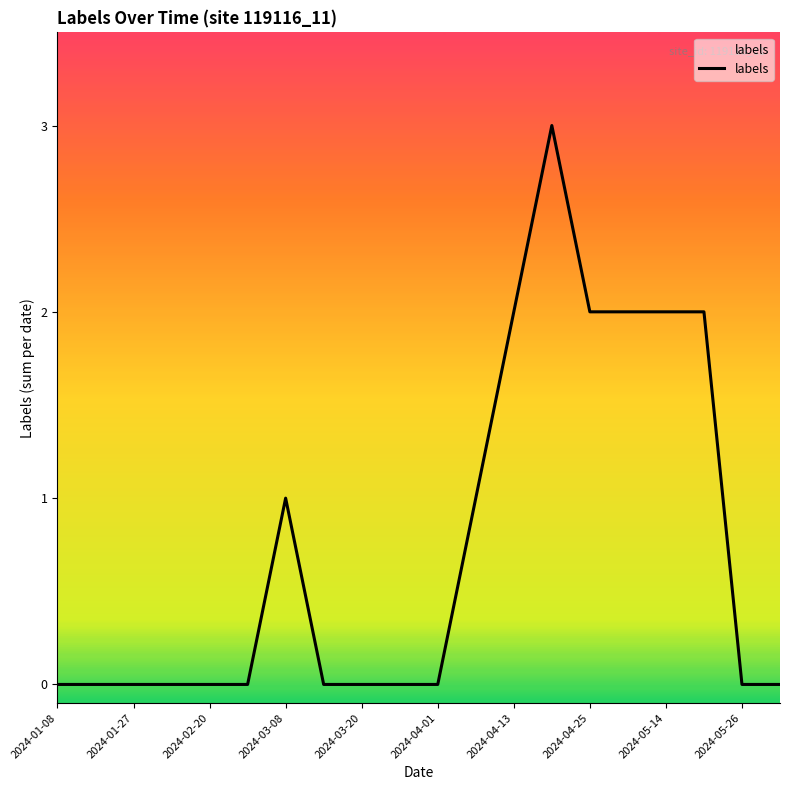

What is the difference between the maximum and minimum values?

3